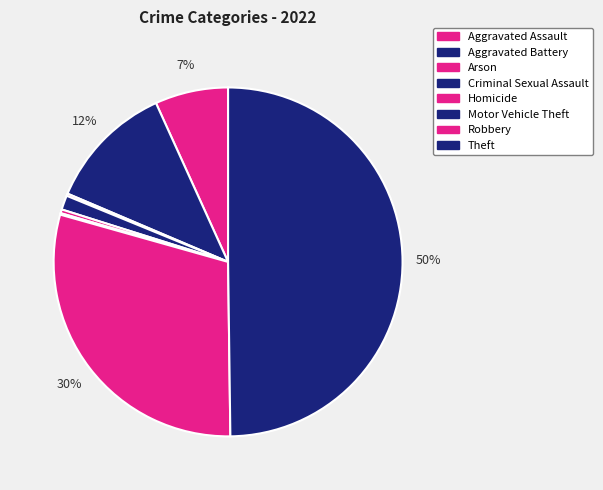

What portion of the pie excludes Criminal Sexual Assault?

98.7%